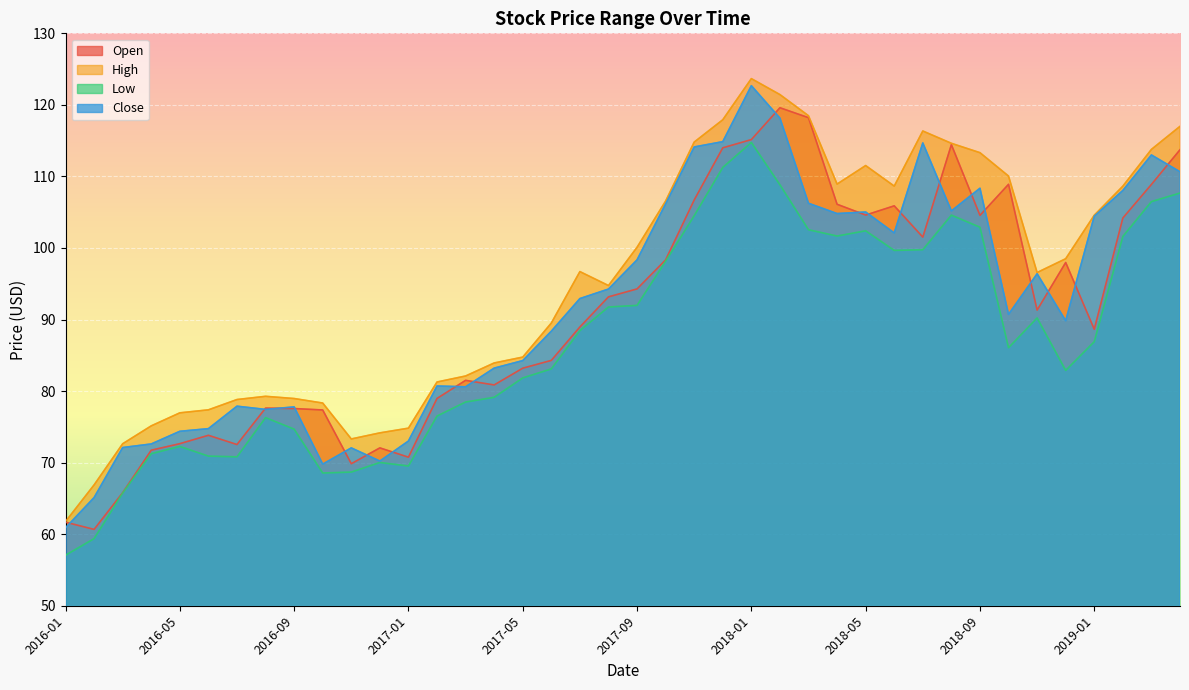

How many values in the High series exceed 96?

21